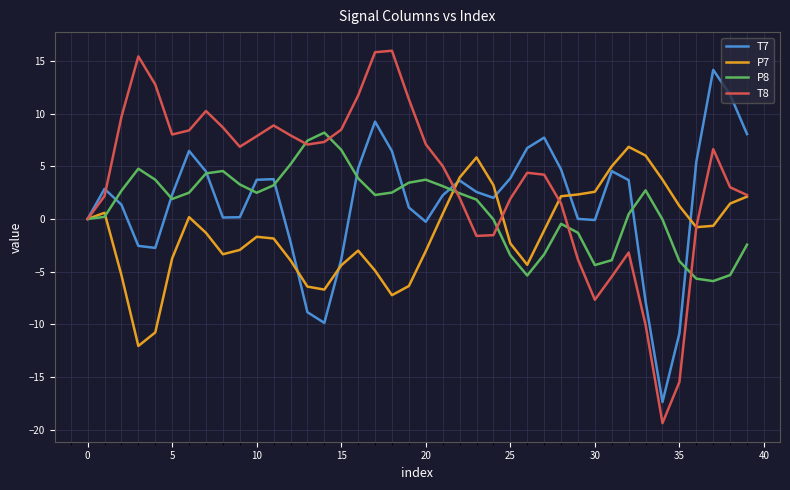

Which series has the widest spread of values?

T8